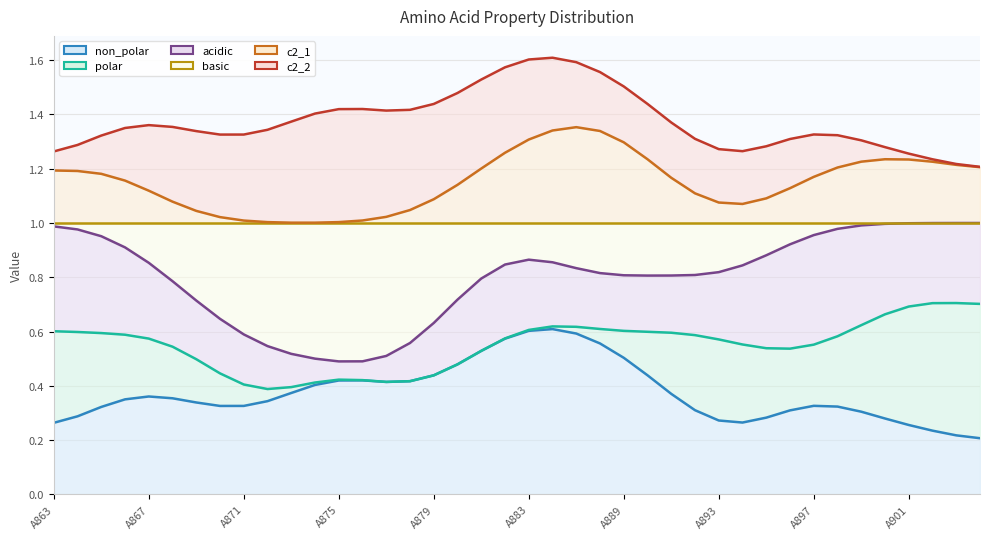

What is the spread (max minus min) of values at A894?

1